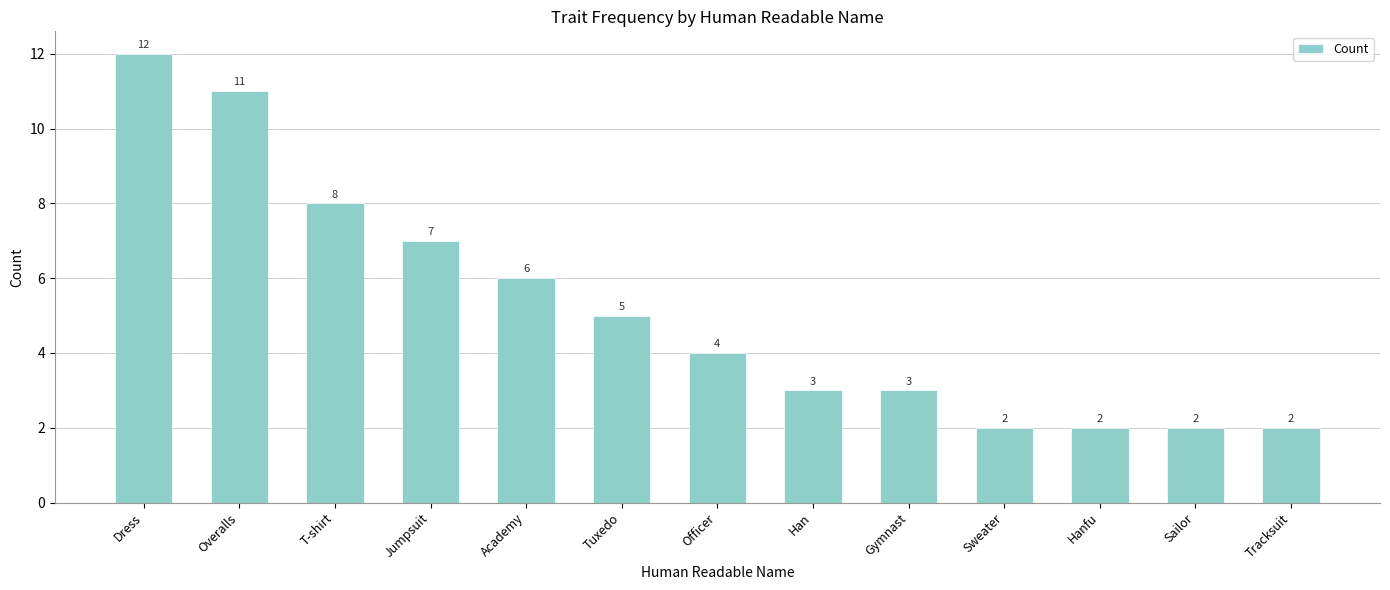

The chart shows a value of 1 at Tracksuit. True or false?

False